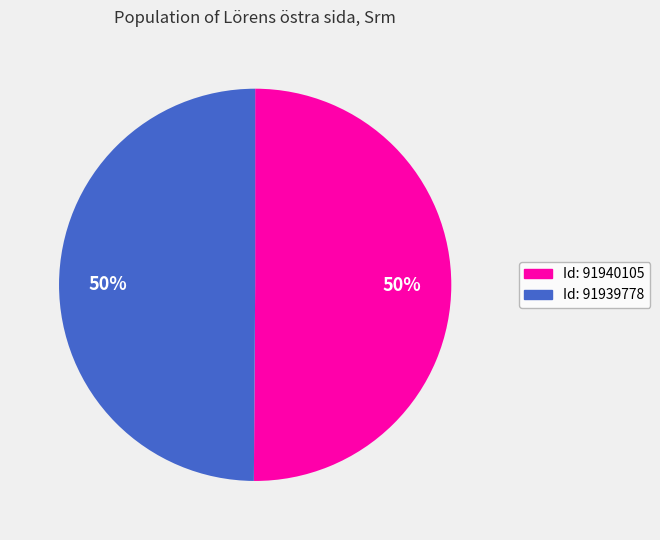

To the nearest percent, what is the average slice percentage?

50%